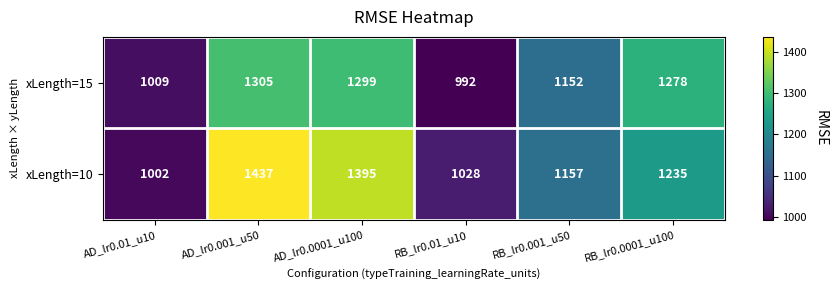

Reading left to right, transcribe all the data shown in this chart.

xLength=15: AD_lr0.01_u10=1009	AD_lr0.001_u50=1305	AD_lr0.0001_u100=1299	RB_lr0.01_u10=992	RB_lr0.001_u50=1152	RB_lr0.0001_u100=1278
xLength=10: AD_lr0.01_u10=1002	AD_lr0.001_u50=1437	AD_lr0.0001_u100=1395	RB_lr0.01_u10=1028	RB_lr0.001_u50=1157	RB_lr0.0001_u100=1235